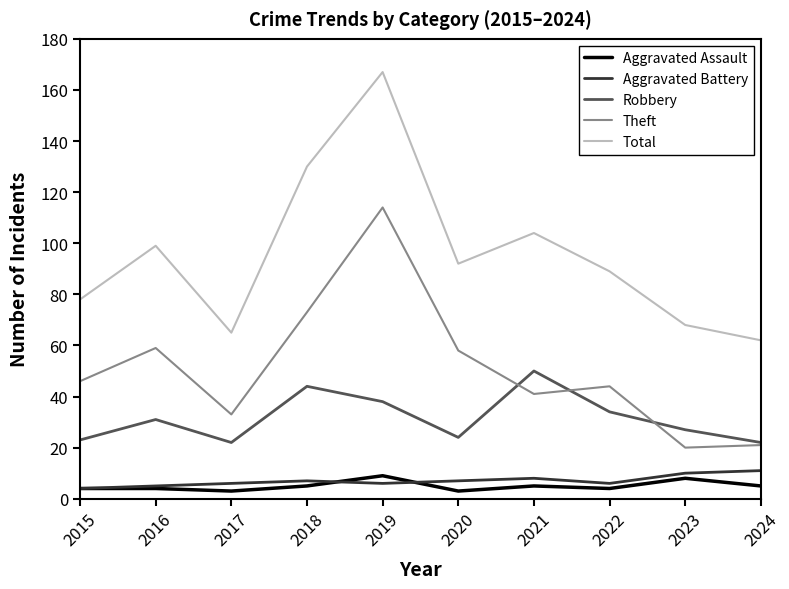

What is the total value across all series at 2019?

334